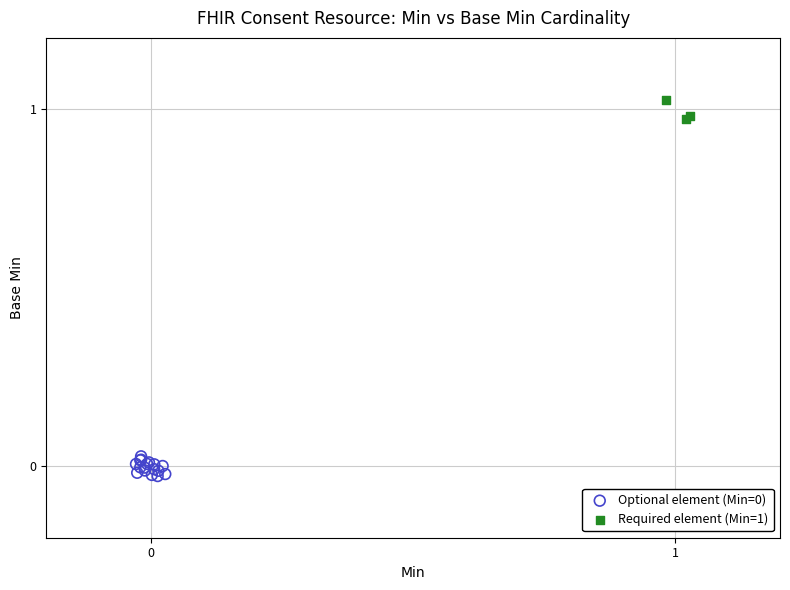

Which series reaches the maximum Y coordinate?

Required element (Min=1)